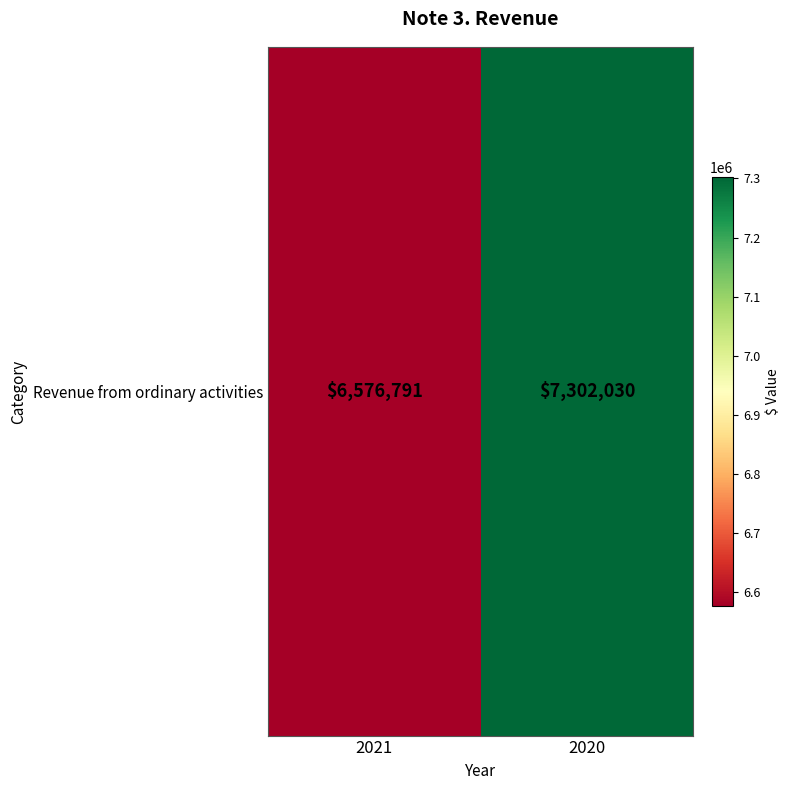

What is the sum of the values at 2021 and 2020?

13878821